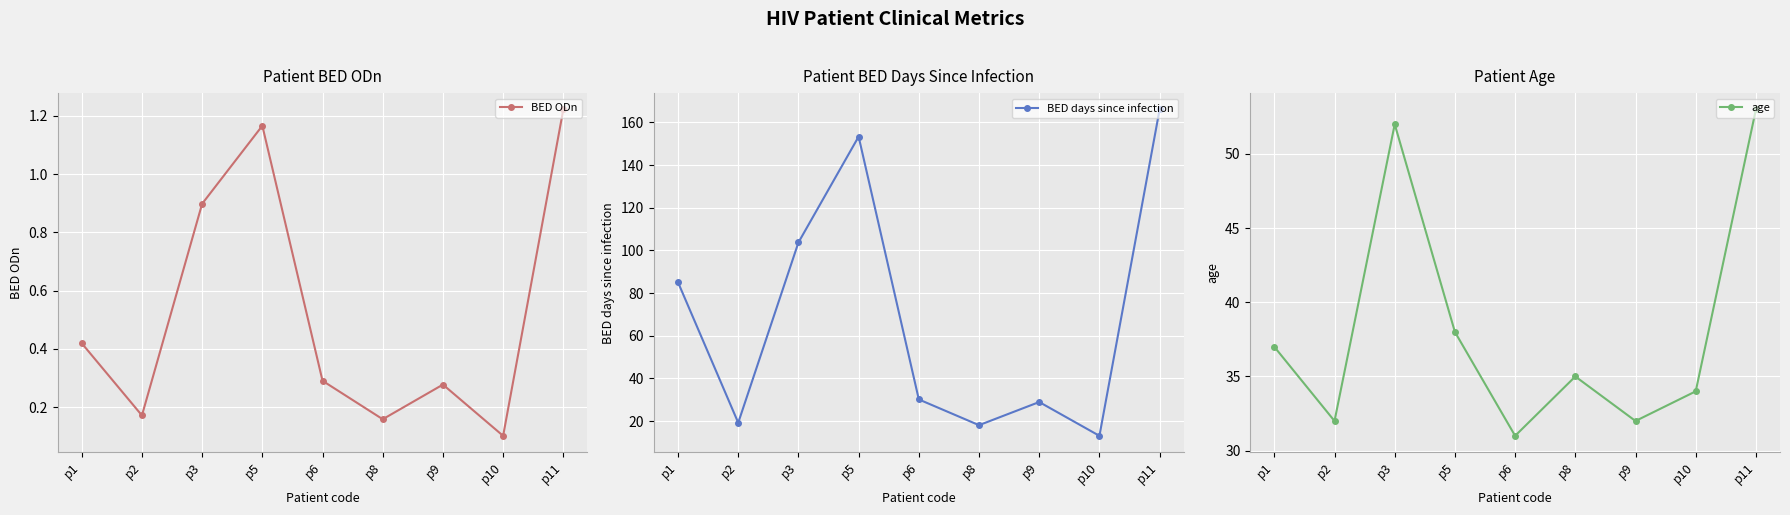

At which label does BED days since infection first exceed 30?

p1